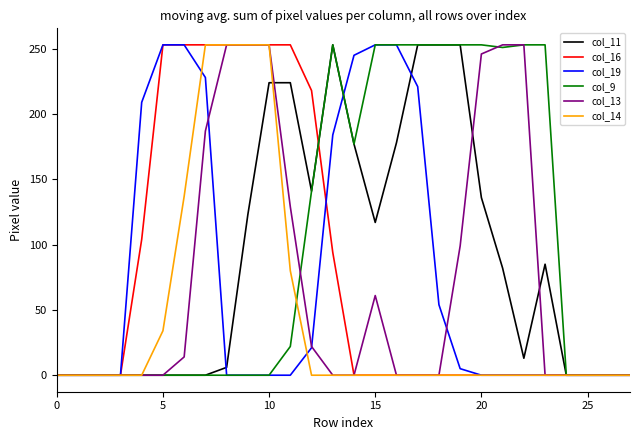

What is the average value of the col_19 series?

78